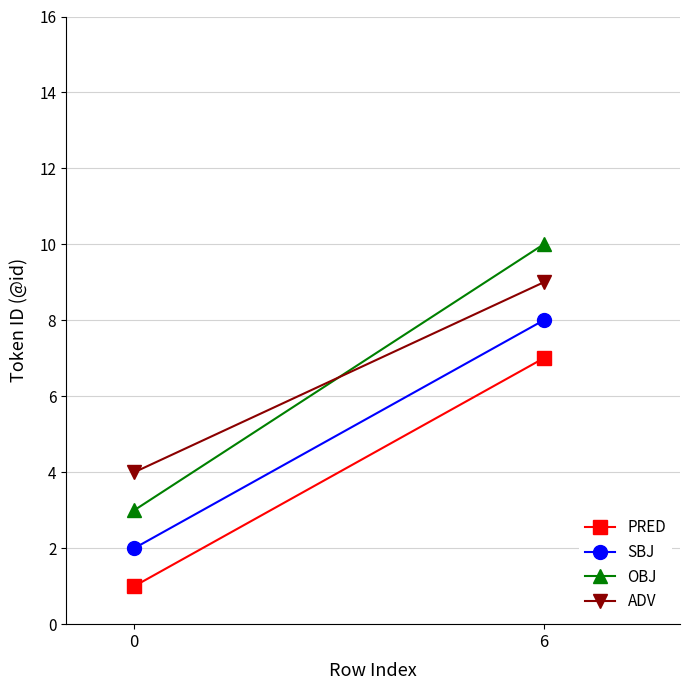

At which label does SBJ reach its peak?

6